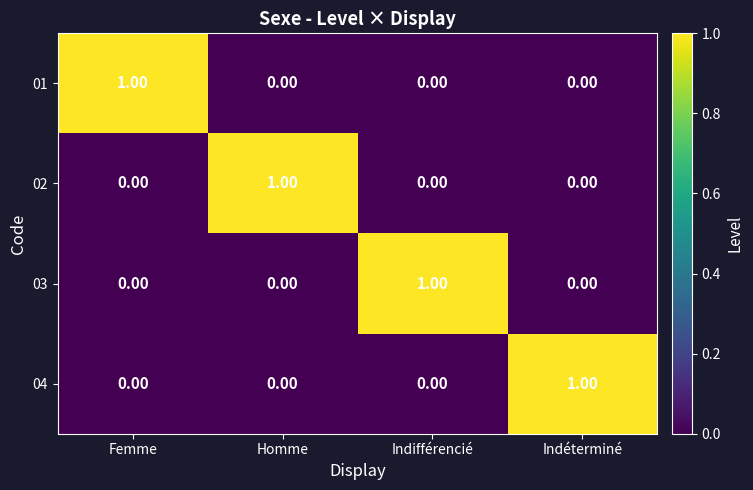

At how many categories does at least one series exceed 0?

4